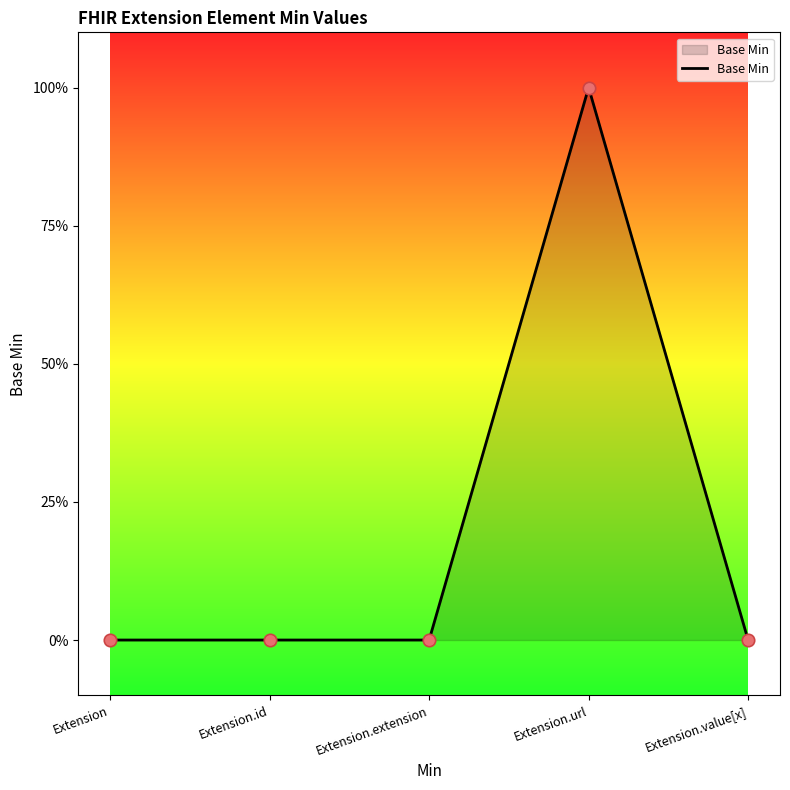

Between Extension.id and Extension.url, which is larger?

Extension.url